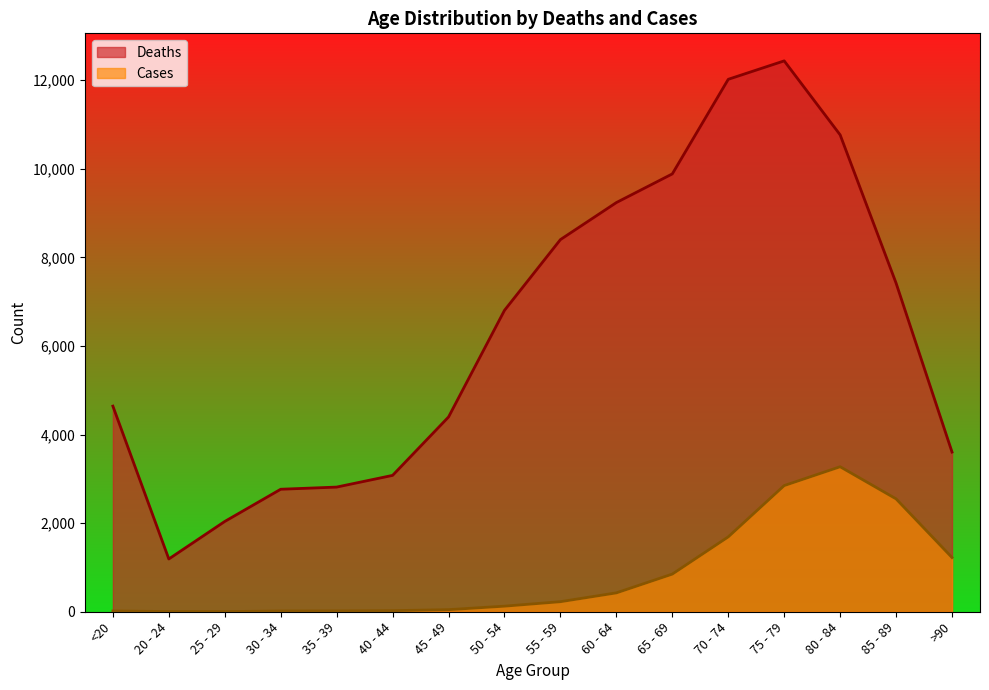

Does the chart have visible grid lines?

No